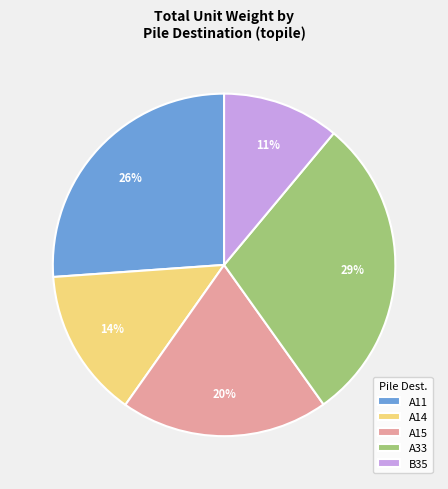

How many segments does this pie chart have?

5